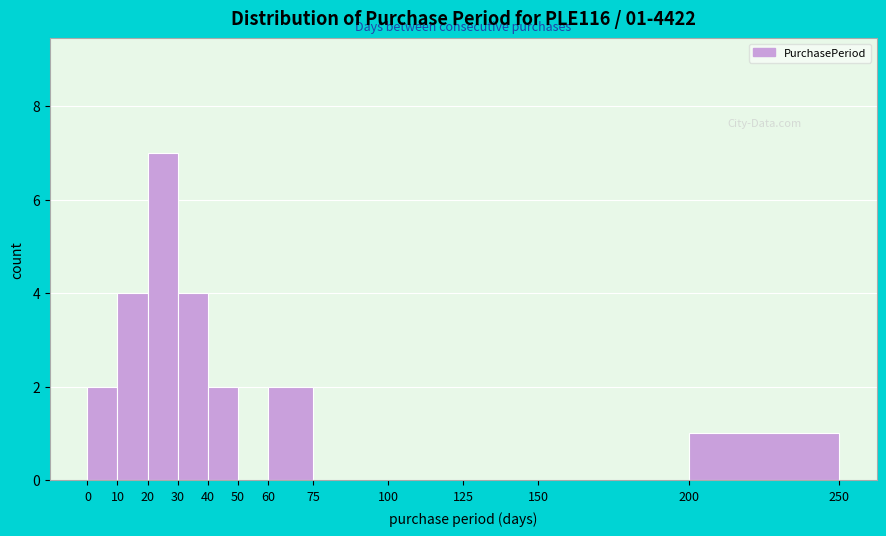

Which range on the x-axis has the tallest bar?

20 to 30